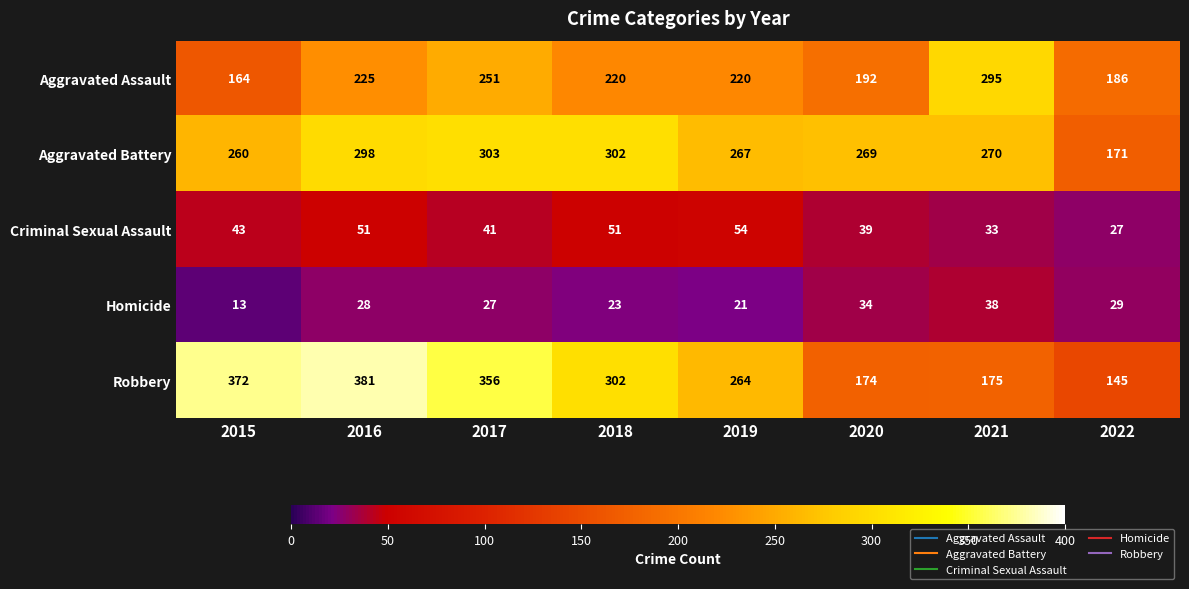

Count the number of data series in this chart.

5